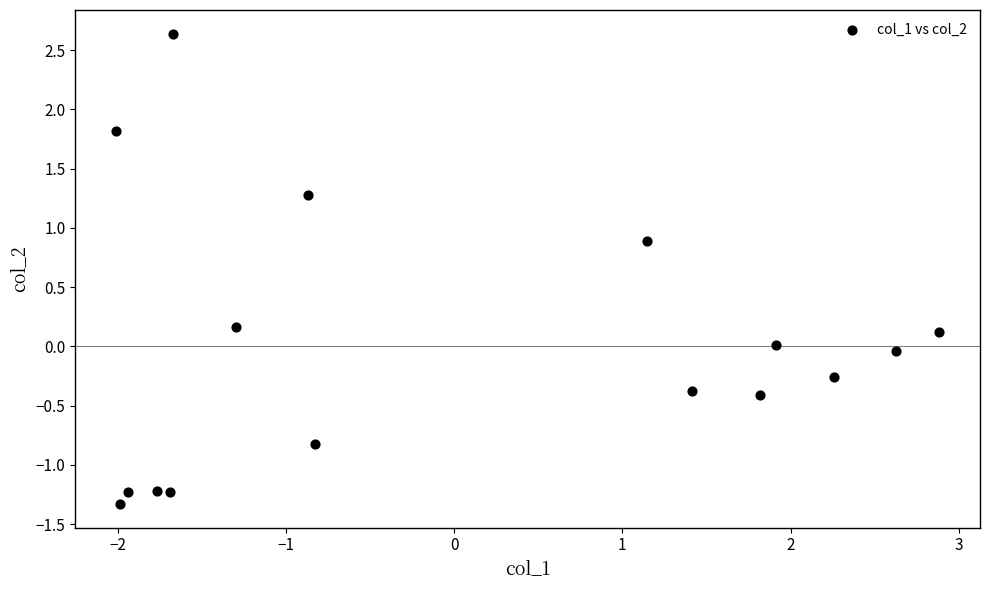

What is the range of Y values (max minus min)?

4.0